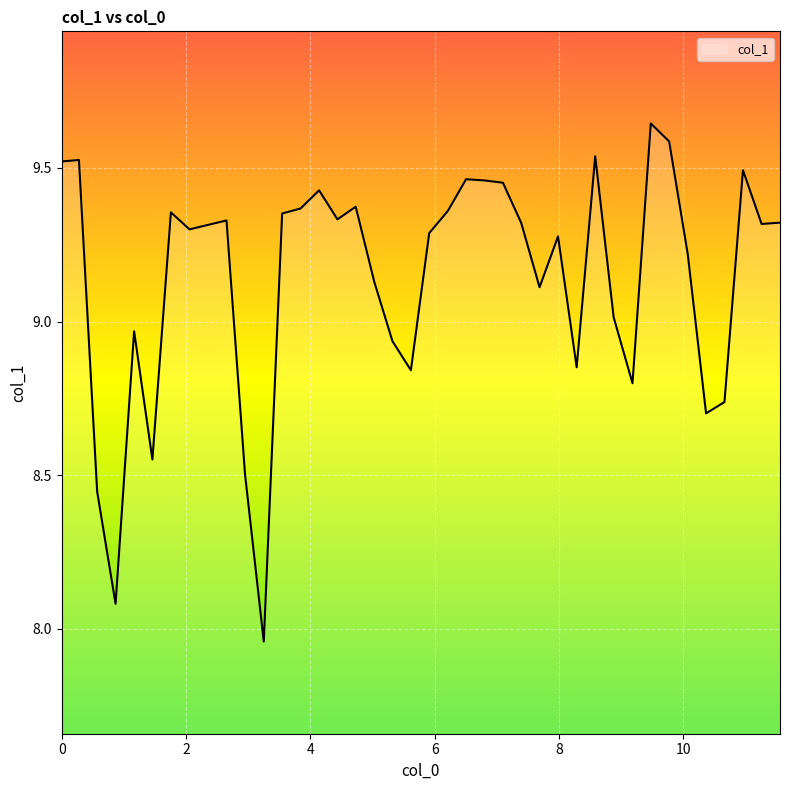

Is this an area chart (filled region under the line)?

Yes